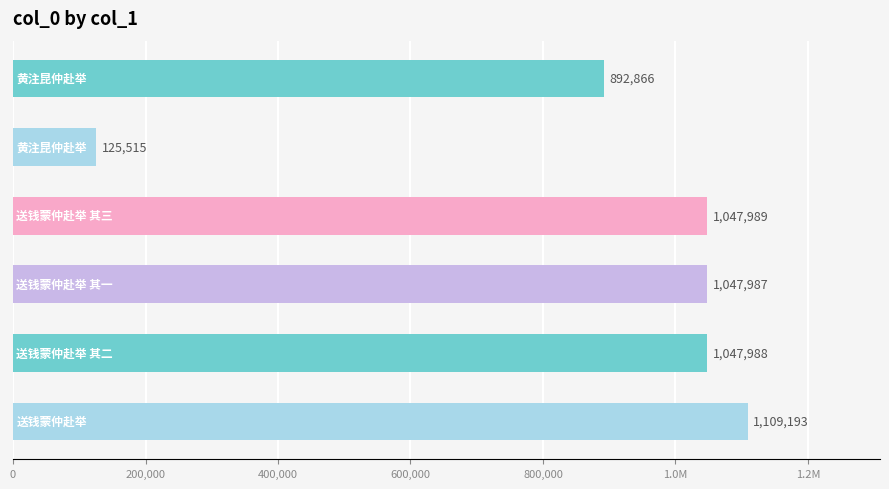

Does the chart contain any negative values?

No